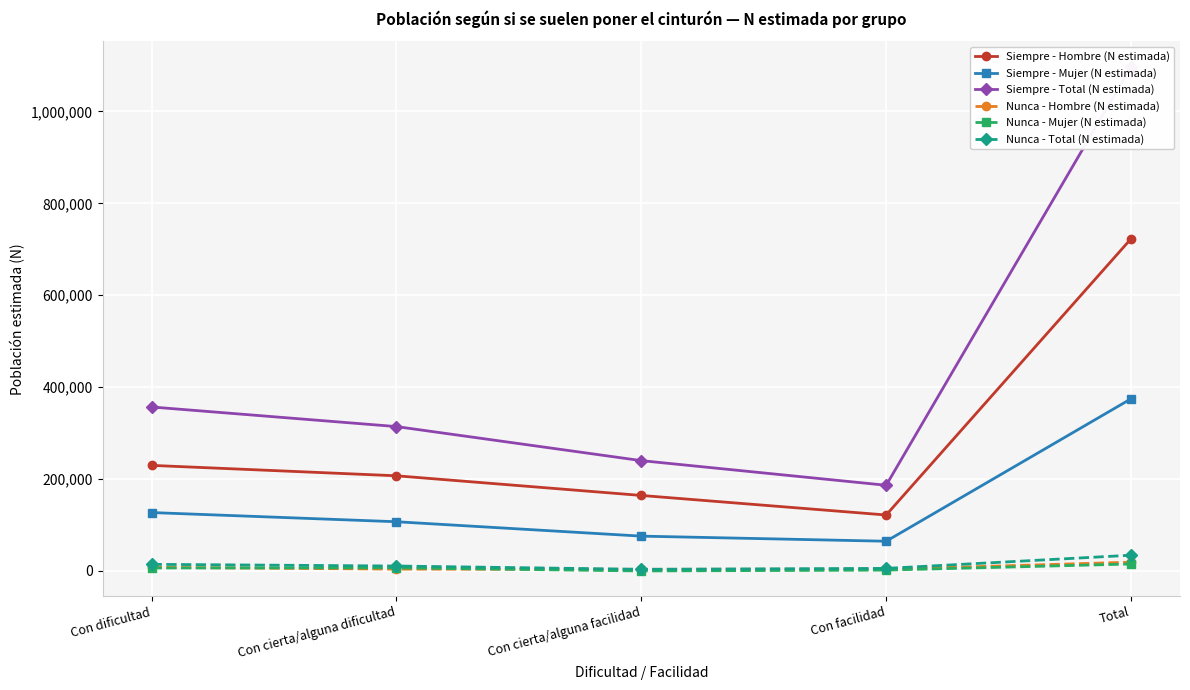

What value does the Siempre - Mujer (N estimada) series have at Con facilidad?

64678